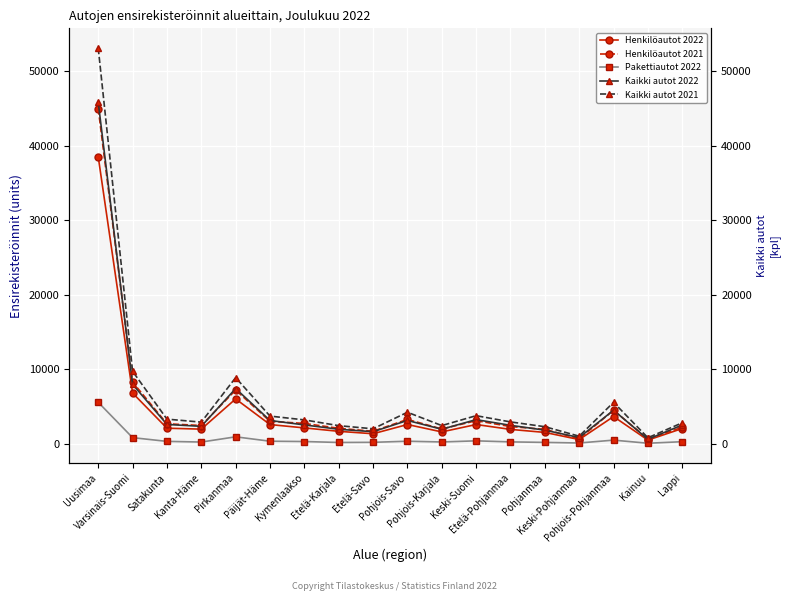

At how many categories does at least one series exceed 43649?

1